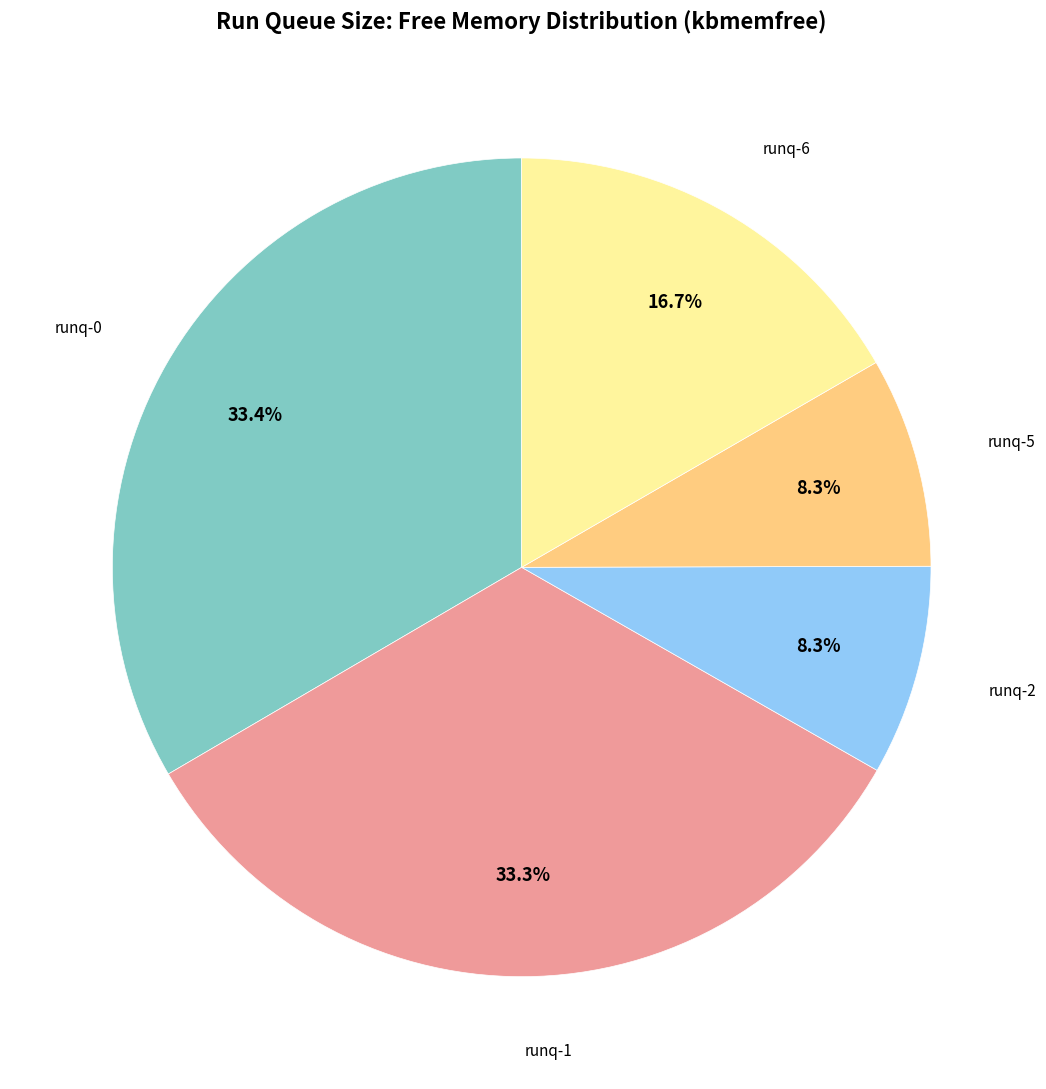

Does any single category account for the majority?

No